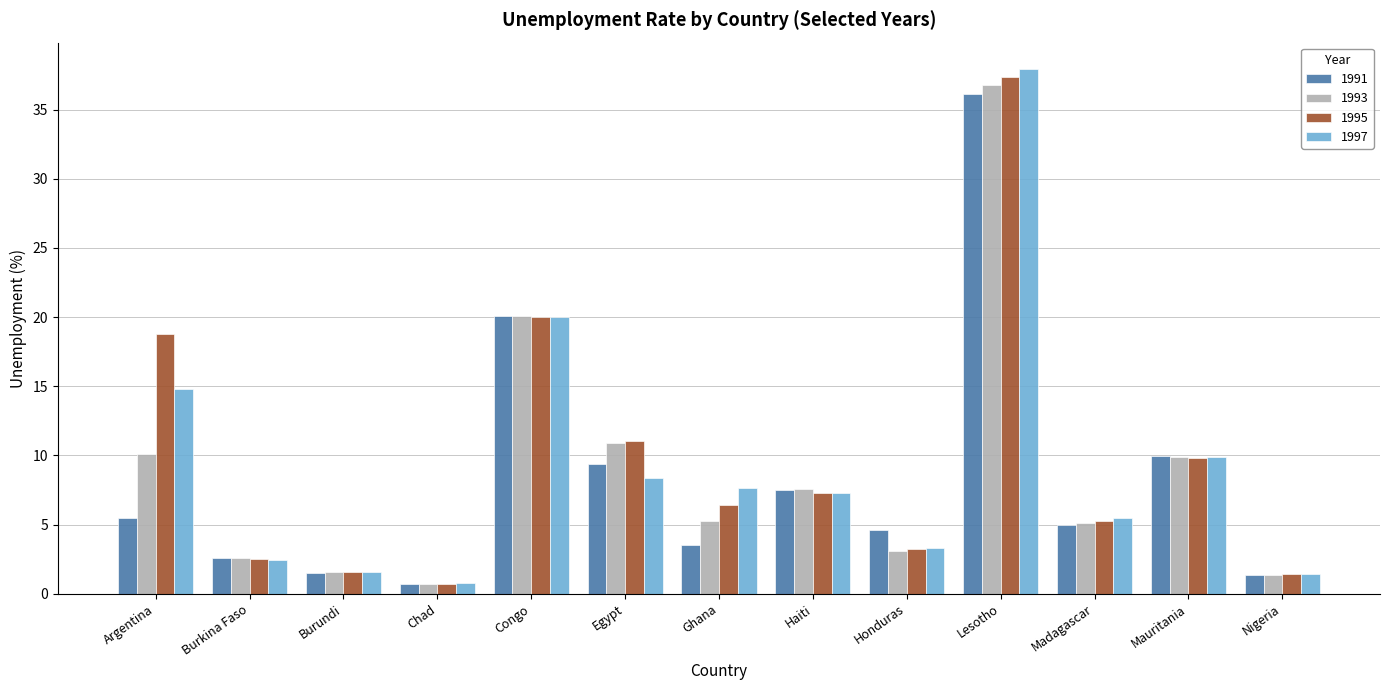

How many data points does each series have?

13